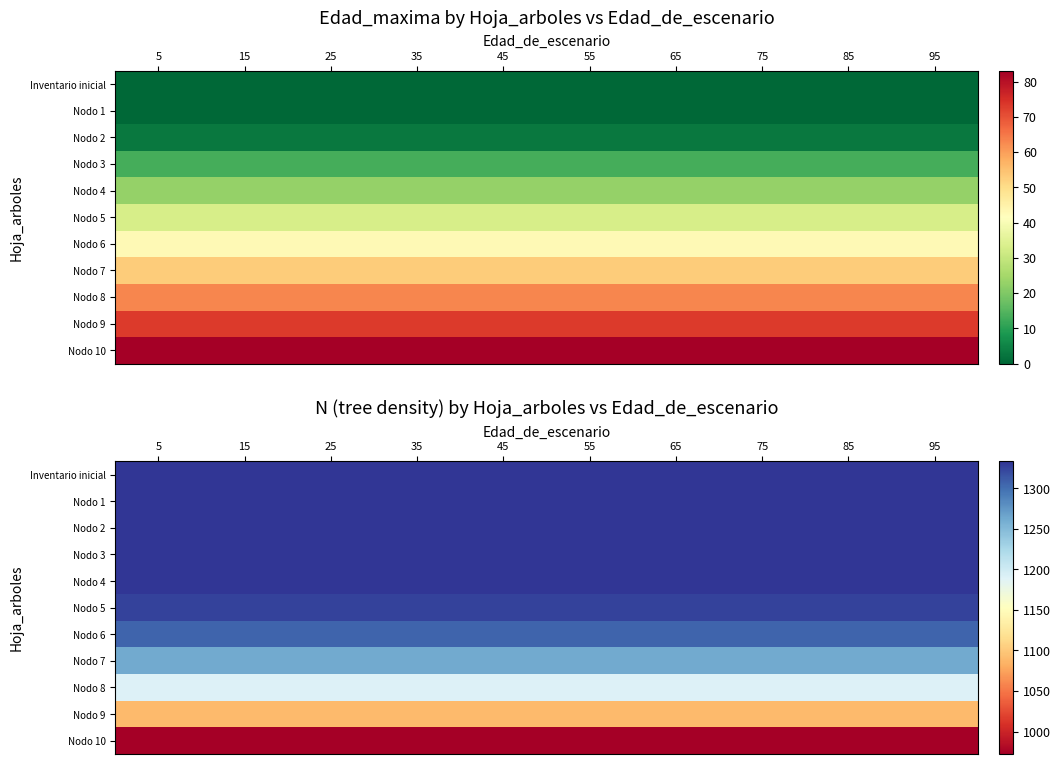

Is the value of Nodo 10 at 95 greater than the value of Nodo 4 at 55?

No